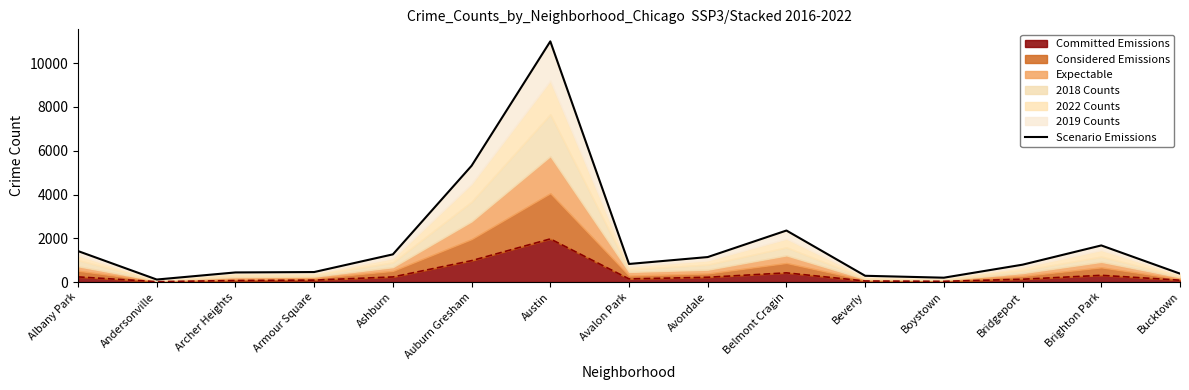

What is the difference between the maximum and minimum values?

10883